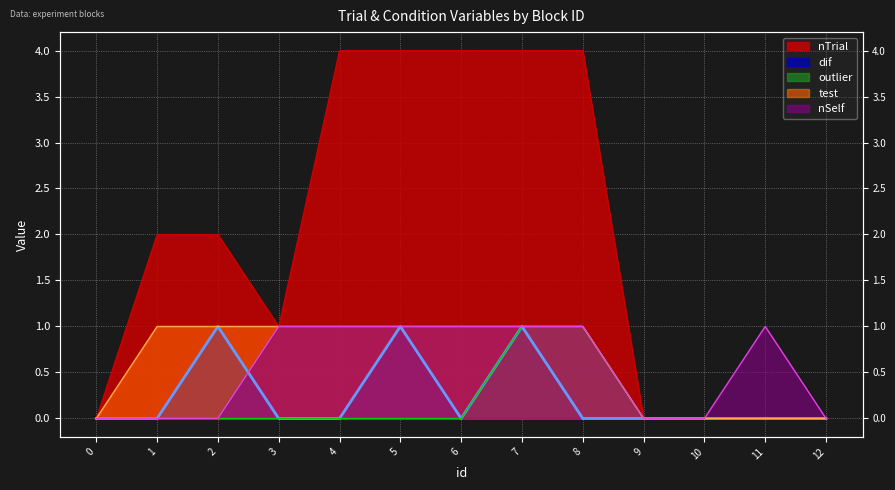

Read the nTrial value at 1.

2